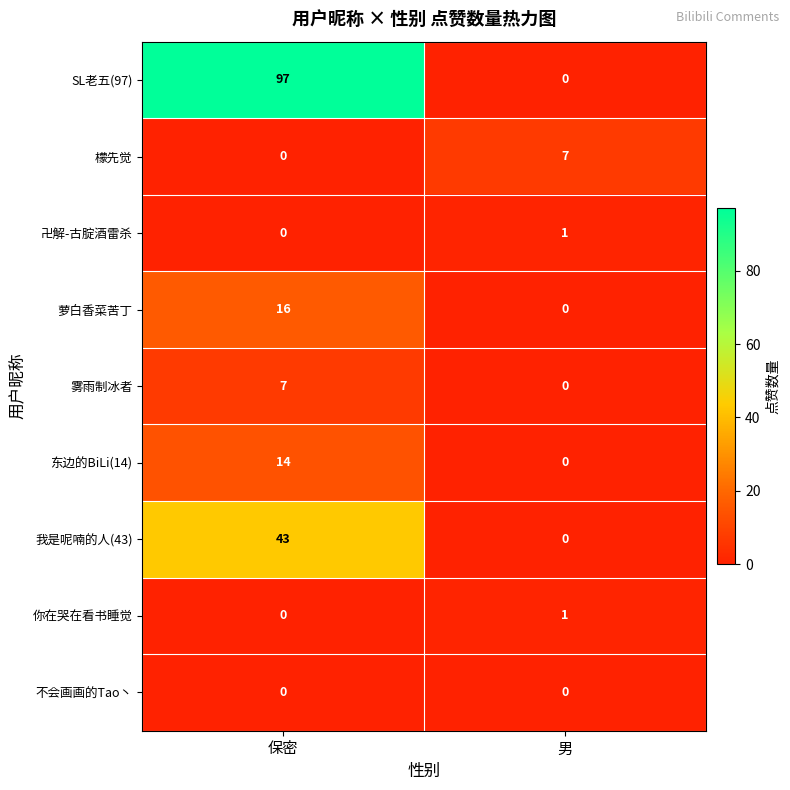

What is the sum of the 萝白香菜苦丁 values at 保密 and 男?

16